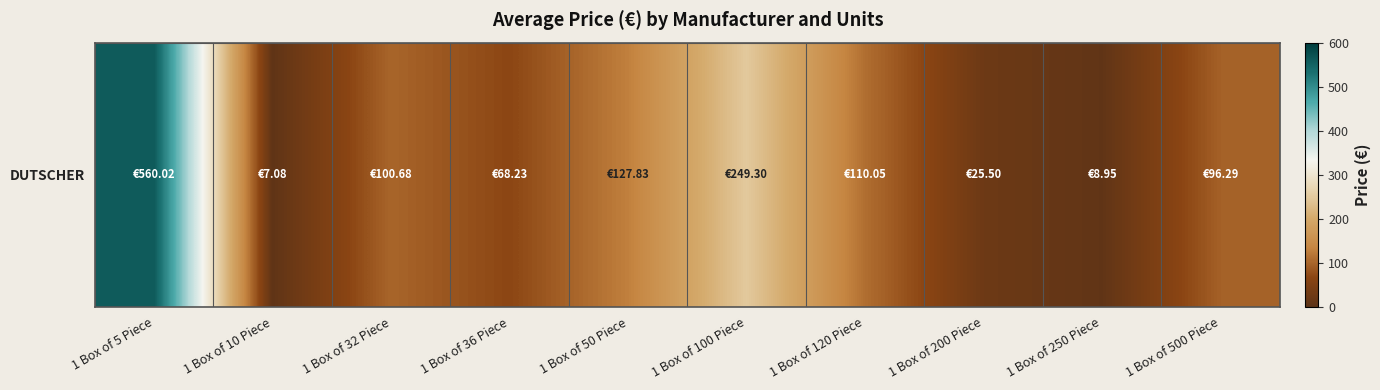

Reading left to right, what are all the values shown in this chart?

1 Box of 5 Piece=560.0	1 Box of 10 Piece=7.1	1 Box of 32 Piece=100.7	1 Box of 36 Piece=68.2	1 Box of 50 Piece=127.8	1 Box of 100 Piece=249.3	1 Box of 120 Piece=110.0	1 Box of 200 Piece=25.5	1 Box of 250 Piece=8.9	1 Box of 500 Piece=96.3